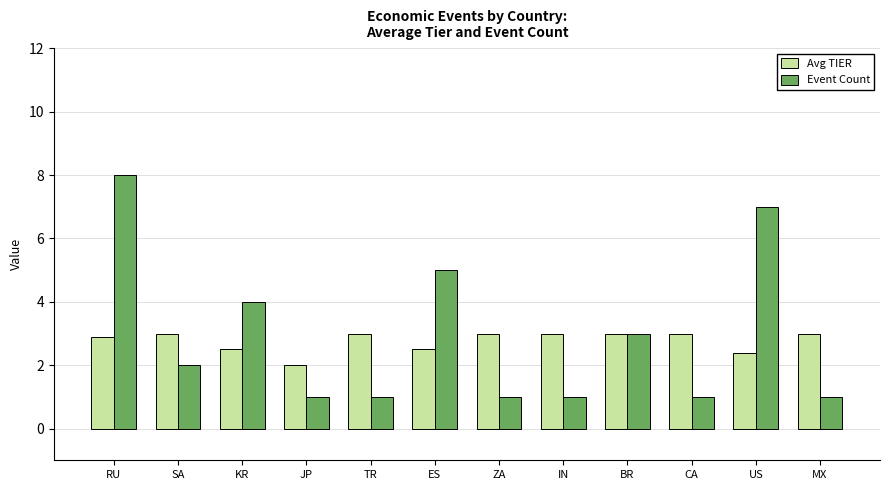

Reading left to right, transcribe all the data shown in this chart.

Avg TIER: RU=2.9	SA=3.0	KR=2.5	JP=2.0	TR=3.0	ES=2.5	ZA=3.0	IN=3.0	BR=3.0	CA=3.0	US=2.4	MX=3.0
Event Count: RU=8.0	SA=2.0	KR=4.0	JP=1.0	TR=1.0	ES=5.0	ZA=1.0	IN=1.0	BR=3.0	CA=1.0	US=7.0	MX=1.0